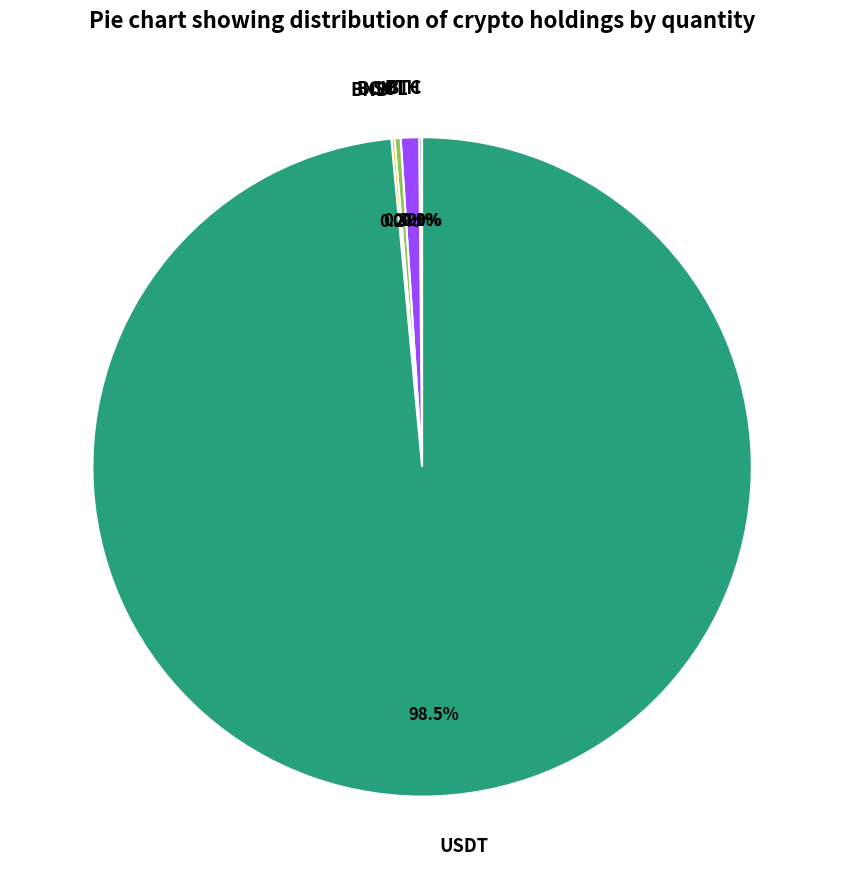

Which category has the biggest portion of the pie?

USDT